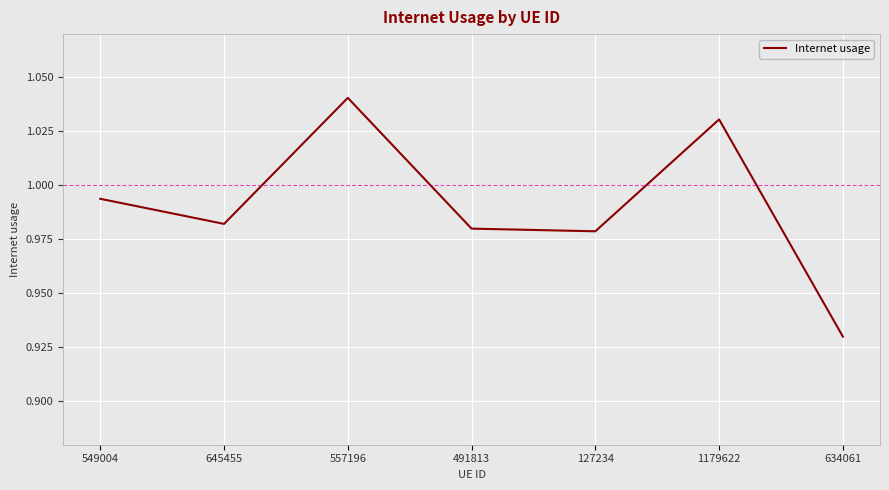

What position from the left is 549004?

1